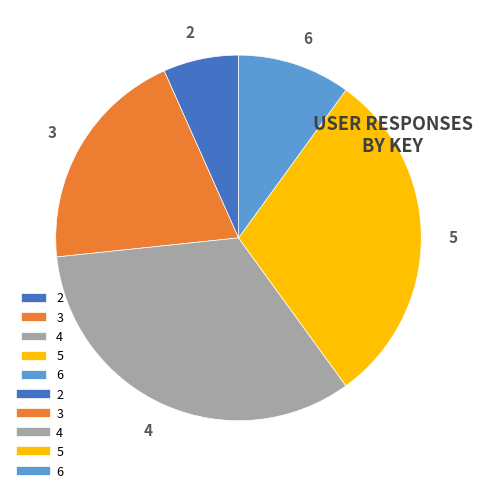

Which has a higher value, 2 or 5?

5